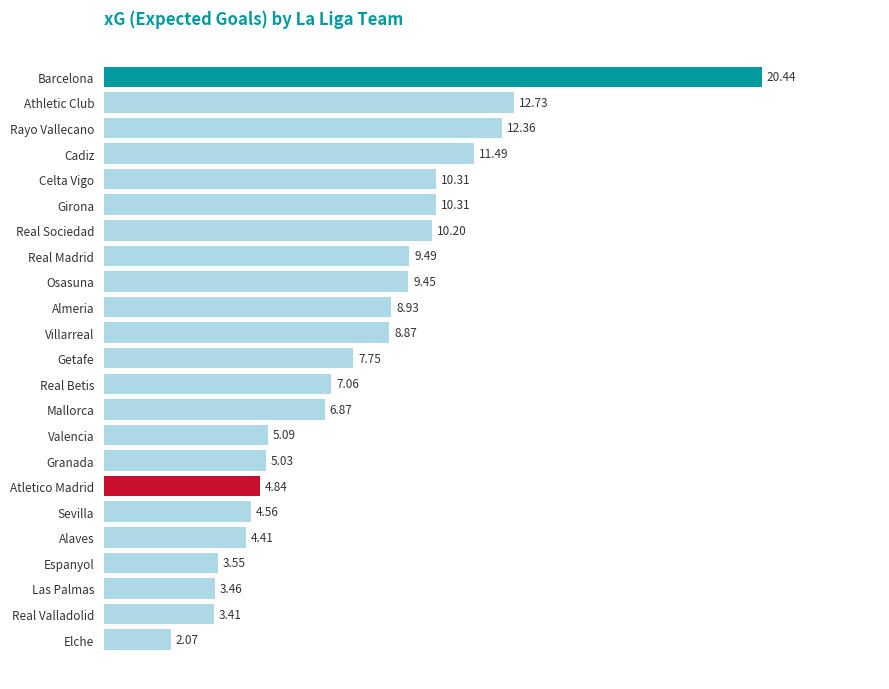

What is the difference between the maximum and minimum values?

18.4